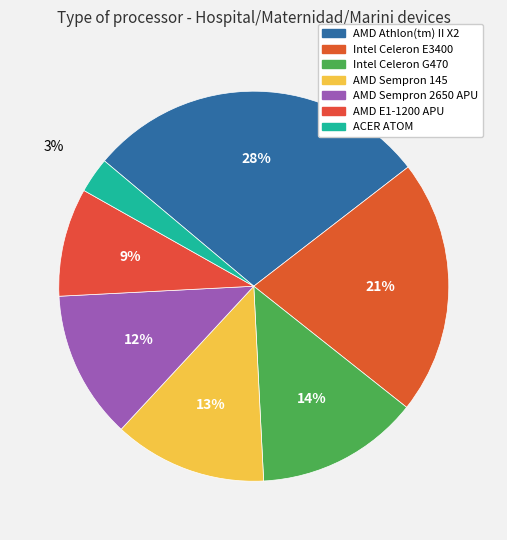

True or false: Intel Celeron E3400 accounts for 21% of the total.

True